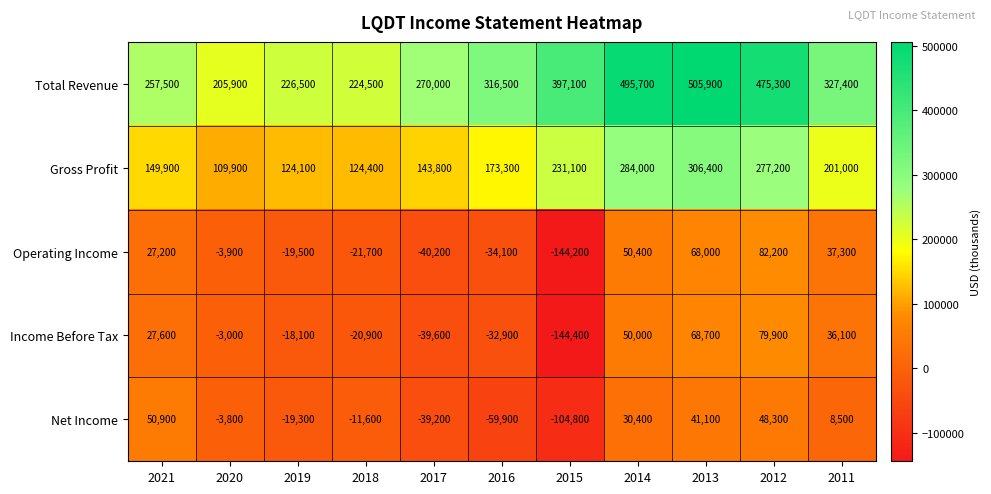

Is it true that Operating Income equals -40200 at 2017?

True